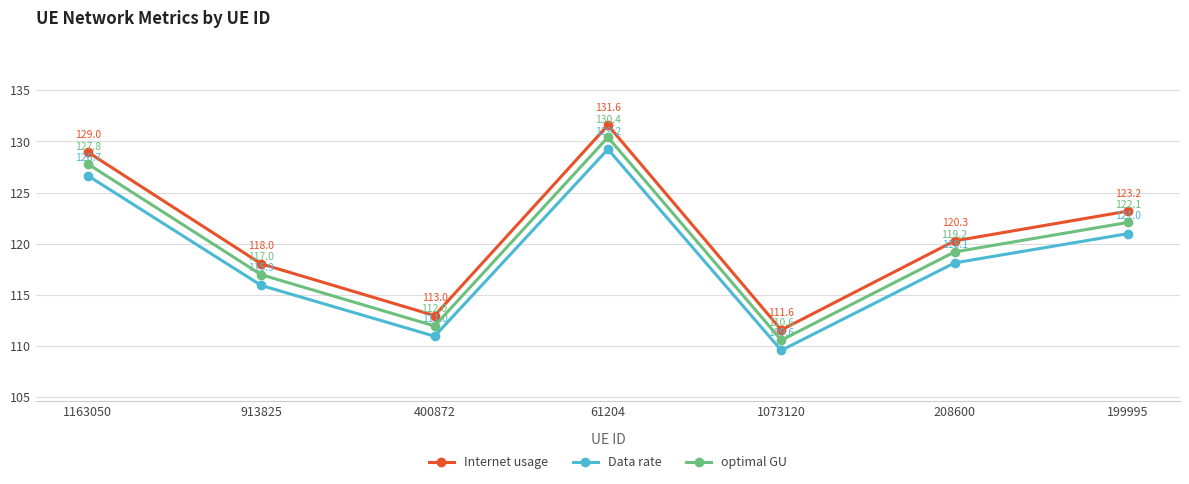

Is it true that optimal GU equals 46.3 at 1073120?

False